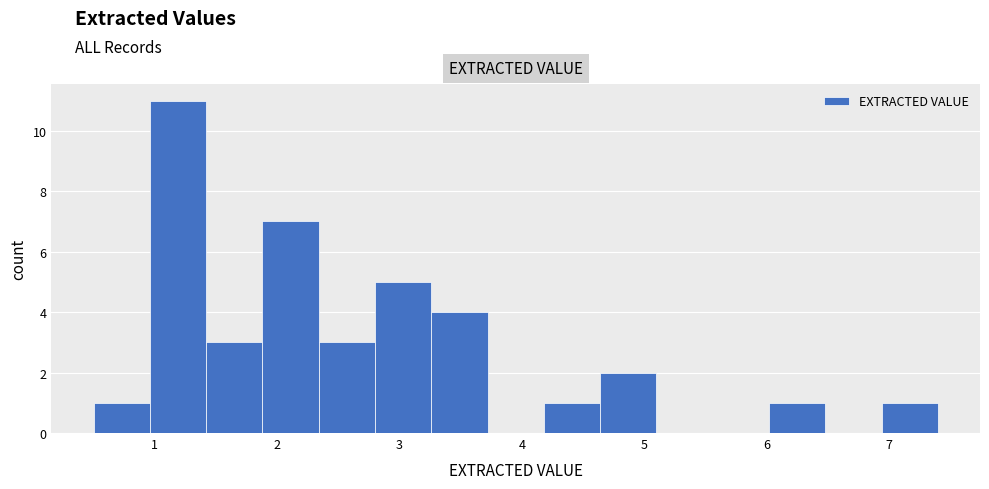

Reading left to right, transcribe this chart: for each bar, give the range it covers on the x-axis and its height. Neither the bar edges nor the heights are printed on the chart, so give them approximately, as read against the axes.

0.50 to 0.96: 1
0.96 to 1.42: 11
1.42 to 1.88: 3
1.88 to 2.34: 7
2.34 to 2.80: 3
2.80 to 3.26: 5
3.26 to 3.72: 4
3.72 to 4.18: 0
4.18 to 4.64: 1
4.64 to 5.10: 2
5.10 to 5.56: 0
5.56 to 6.02: 0
6.02 to 6.48: 1
6.48 to 6.94: 0
6.94 to 7.40: 1